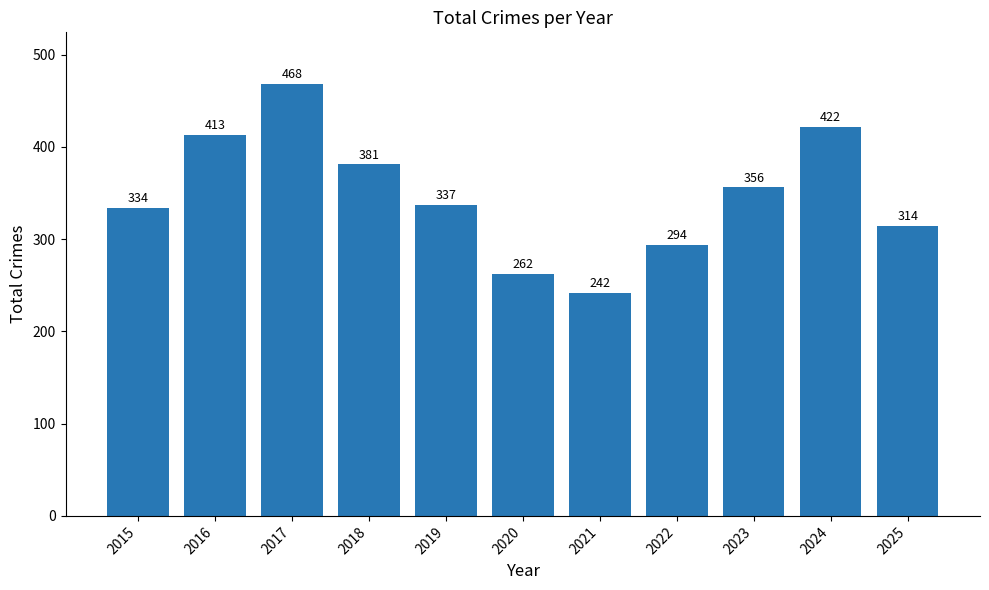

What is the value of the 11th bar from the left?

314